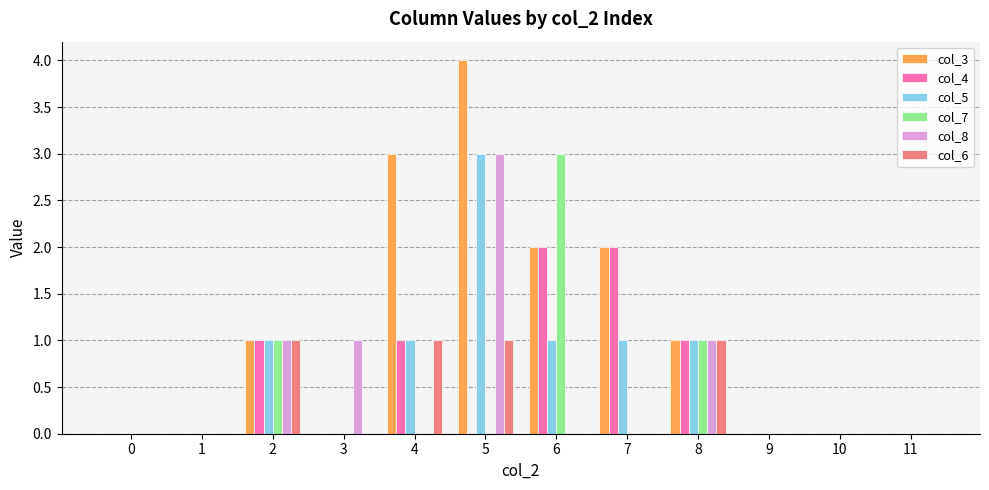

True or false: col_3 has a value of 0 at 0.

True